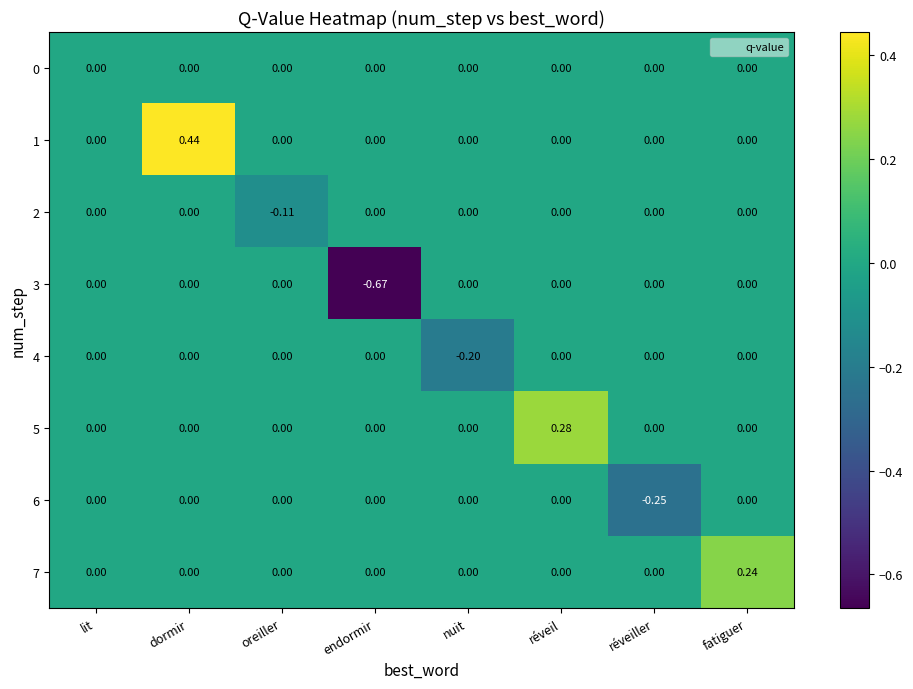

Is the value of 0 at endormir greater than the value of 5 at réveil?

No